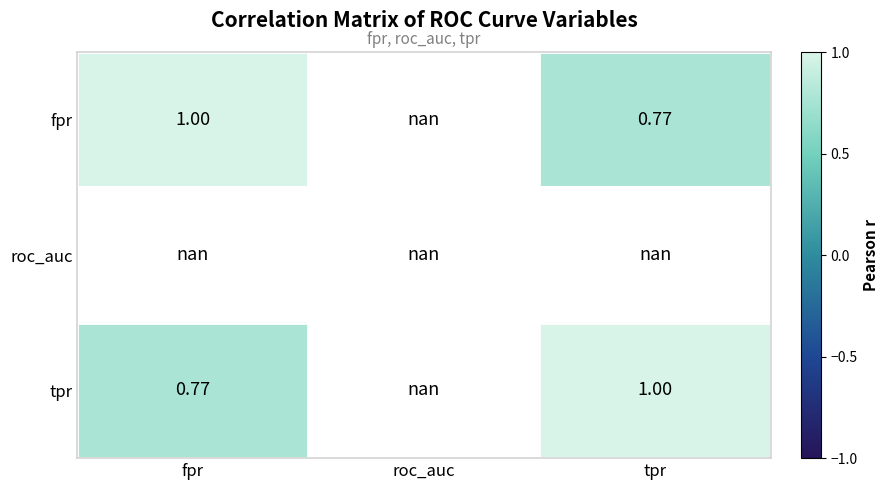

What is the spread (max minus min) of values at tpr?

0.2